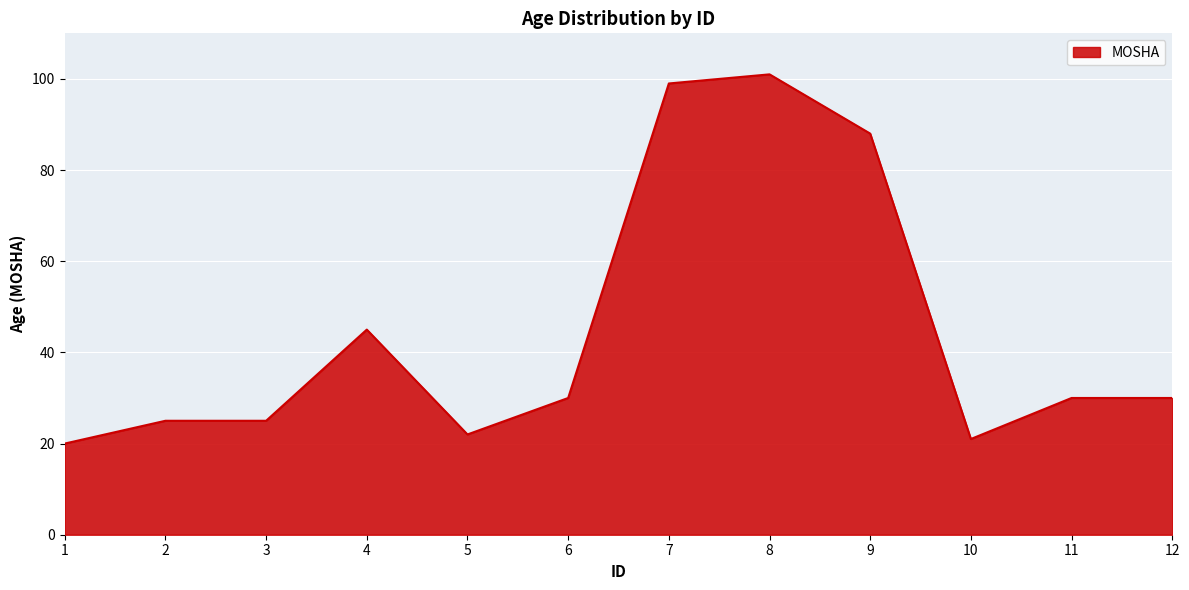

What is the sum of the values at 5 and 11?

52